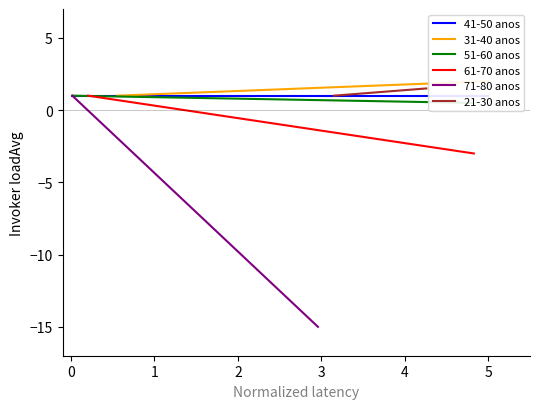

What is the greatest value displayed?

2.0